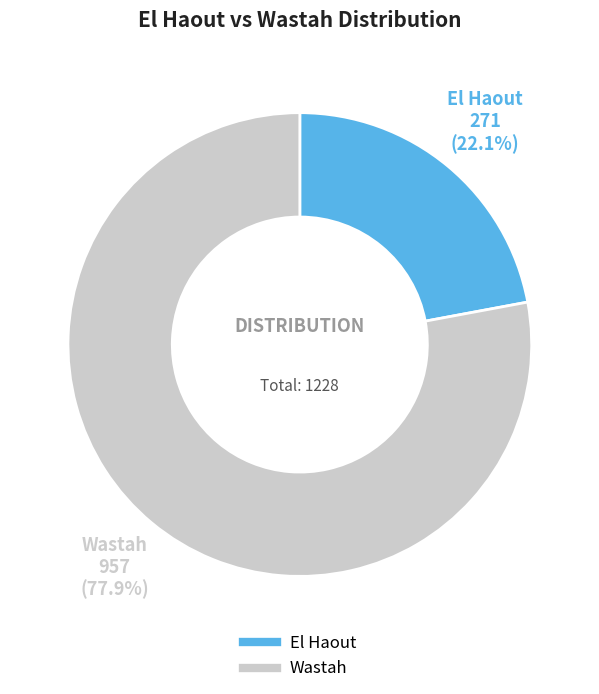

Which slice is the largest?

Wastah